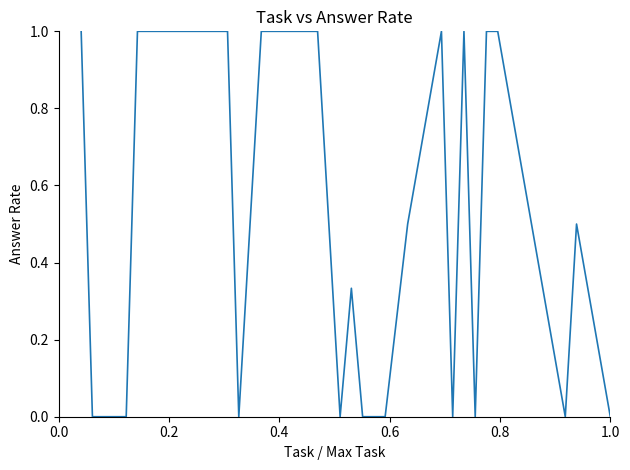

What is the greatest value displayed?

1.0